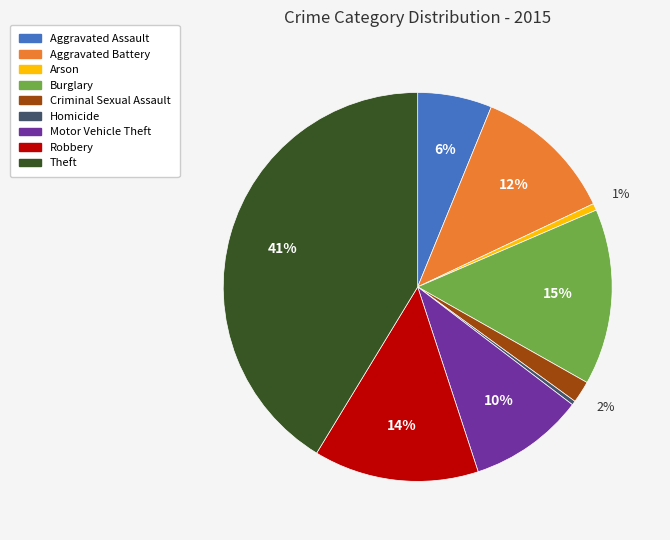

What is the largest slice in the pie chart?

Theft